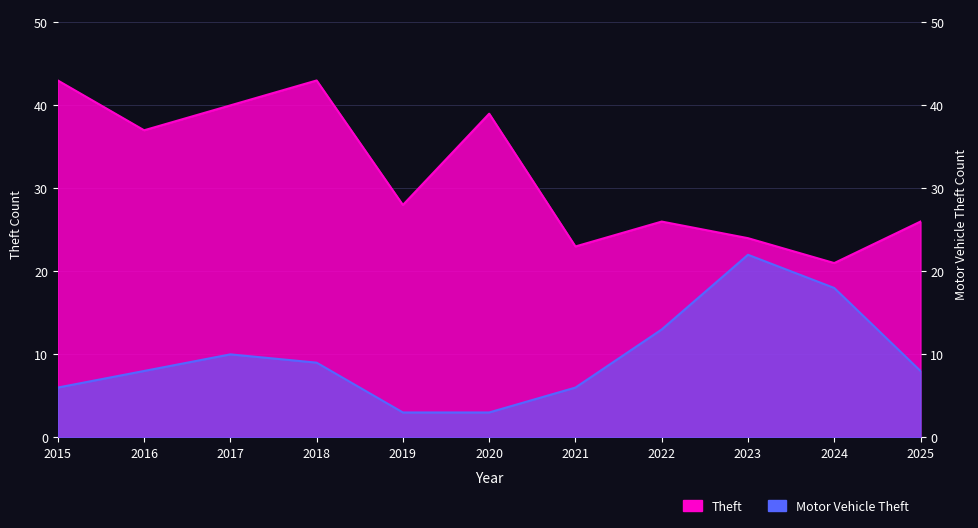

Reading left to right, list all the values displayed in this chart.

Theft: 43	37	40	43	28	39	23	26	24	21	26
Motor Vehicle Theft: 6	8	10	9	3	3	6	13	22	18	8